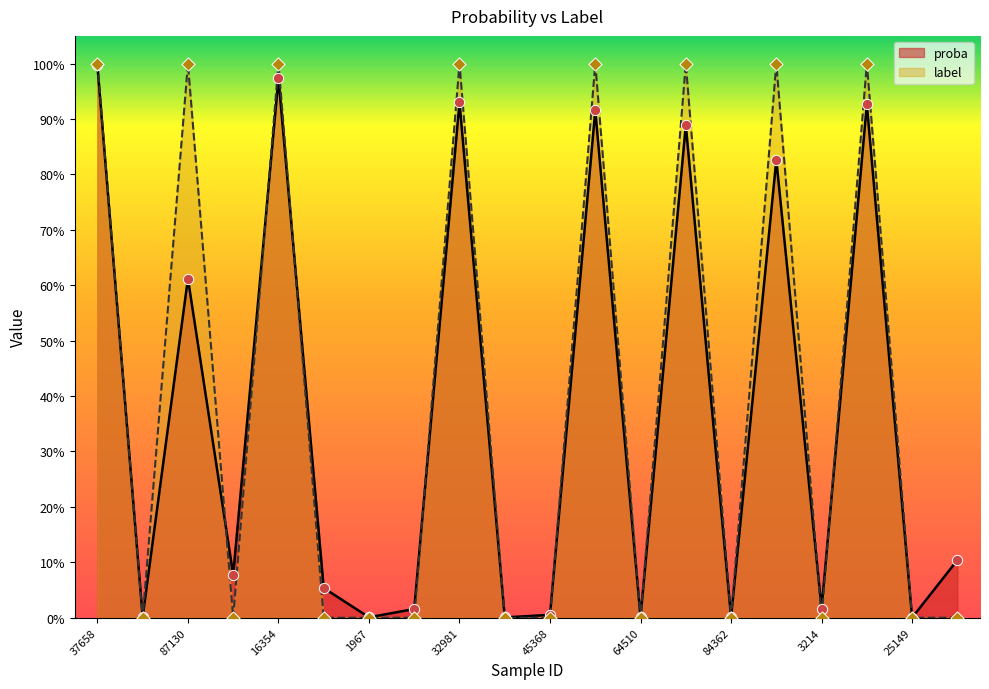

Which series contains the highest Y value?

label